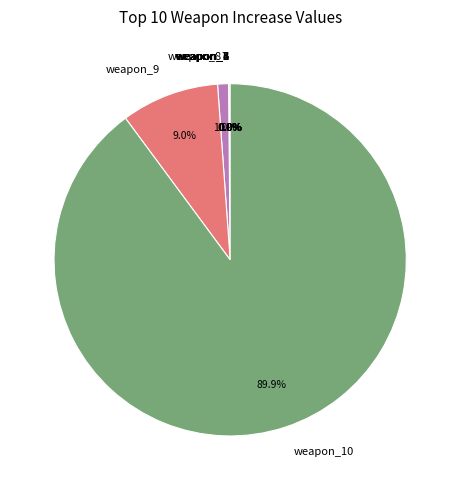

Is weapon_9 the majority of the pie?

No